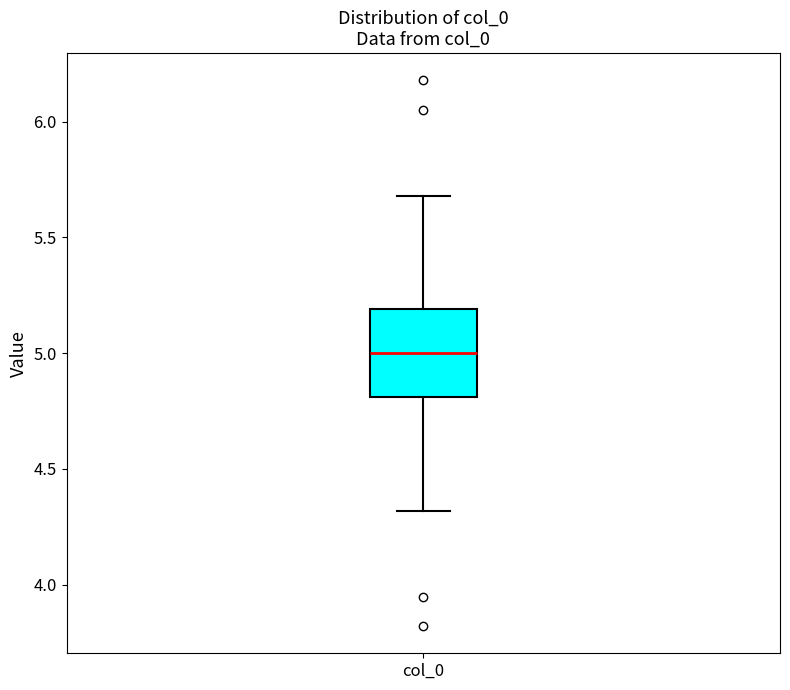

Where is the lower edge of the box for col_0 on the y-axis? The values are not printed on the chart, so give them approximately, as read against the axis.

4.8